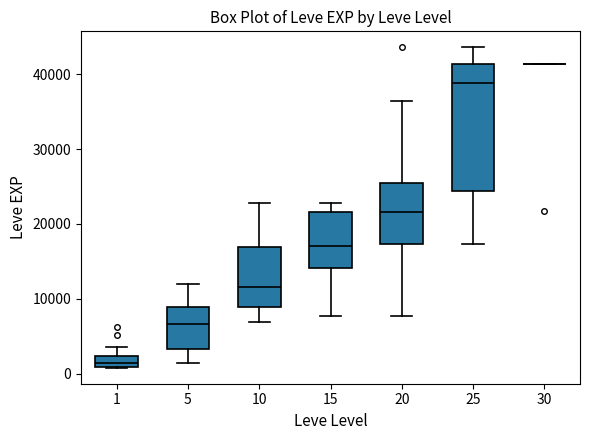

Where does the upper whisker of the box at x = 10 end on the y-axis? The values are not printed on the chart, so give them approximately, as read against the axis.

23000